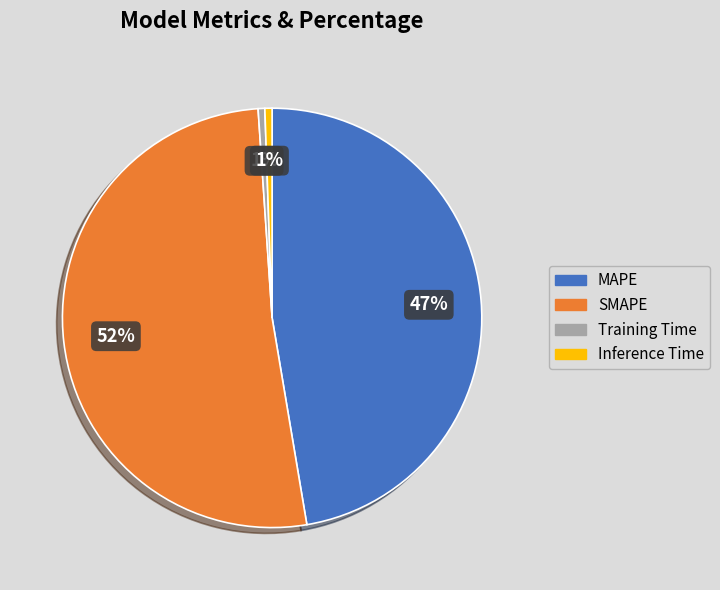

Which category has the biggest portion of the pie?

SMAPE